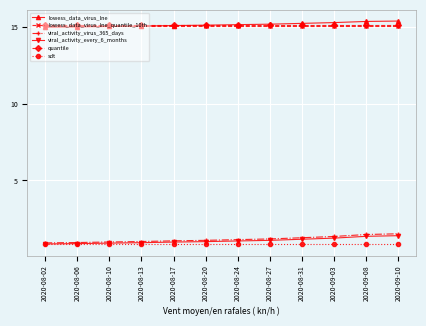

How many series are shown in this chart?

6